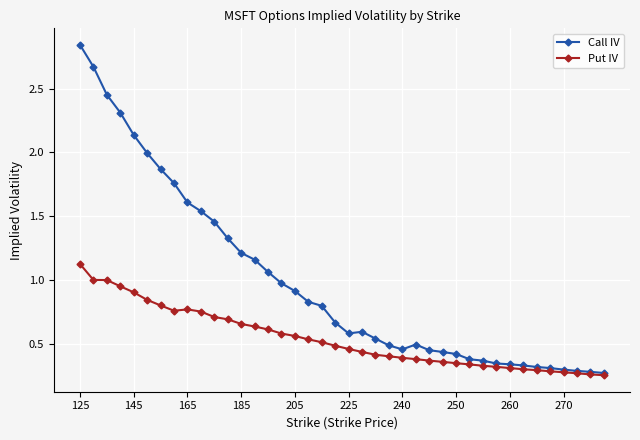

List the series in order of their overall mean, lowest first.

Put IV, Call IV